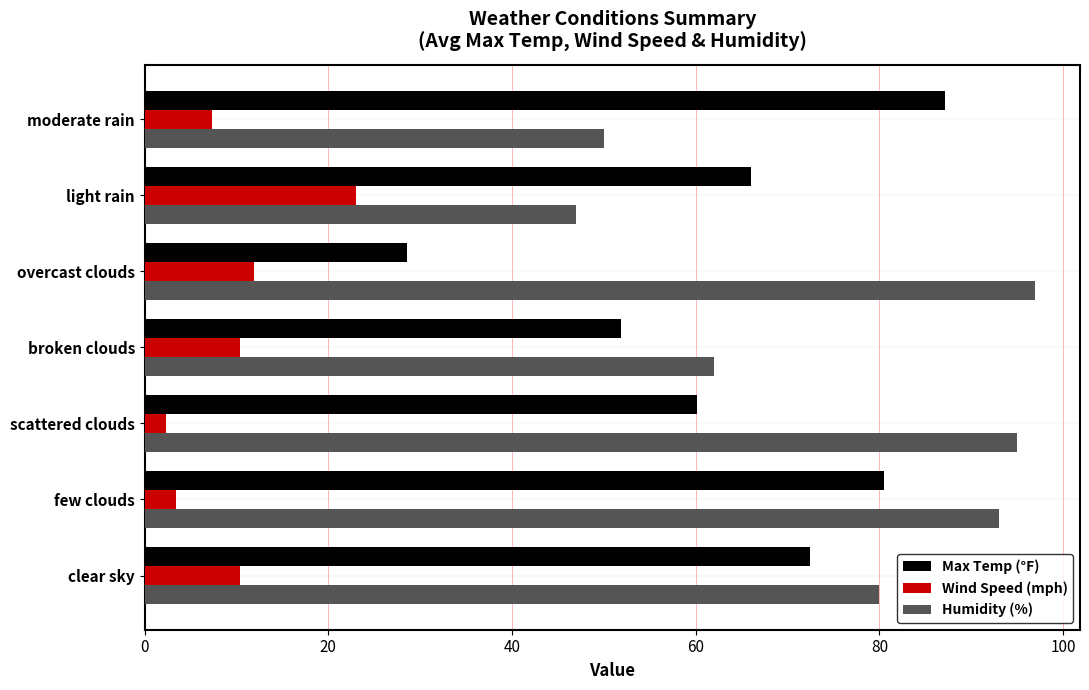

Which series changed the most between clear sky and moderate rain?

Humidity (%)